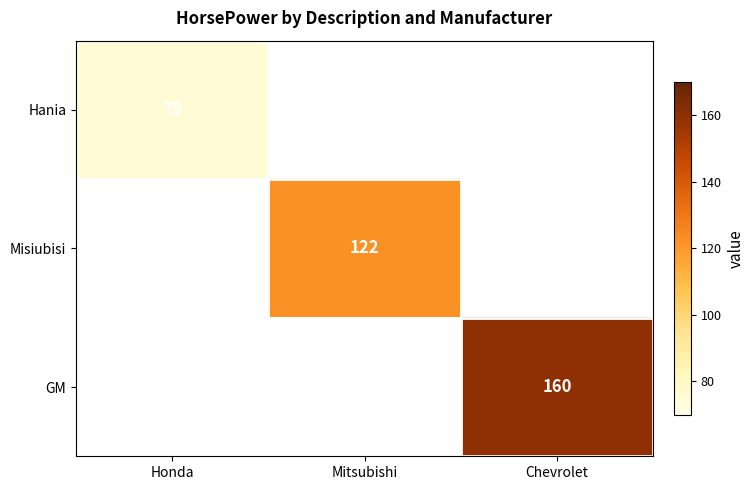

The Hania series shows 109 at Honda. True or false?

False